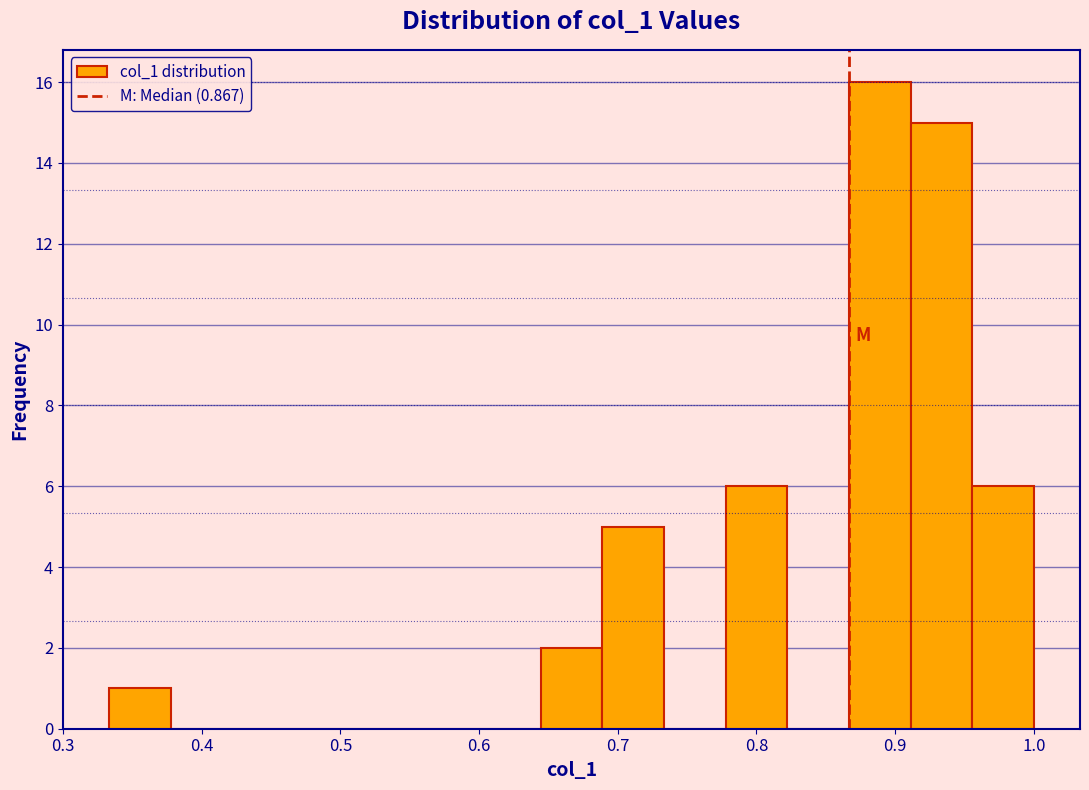

Reading left to right, transcribe this chart: for each bar, give the range it covers on the x-axis and its height. Neither the bar edges nor the heights are printed on the chart, so give them approximately, as read against the axes.

0.33 to 0.38: 1
0.38 to 0.42: 0
0.42 to 0.47: 0
0.47 to 0.51: 0
0.51 to 0.56: 0
0.56 to 0.60: 0
0.60 to 0.64: 0
0.64 to 0.69: 2
0.69 to 0.73: 5
0.73 to 0.78: 0
0.78 to 0.82: 6
0.82 to 0.87: 0
0.87 to 0.91: 16
0.91 to 0.96: 15
0.96 to 1.00: 6